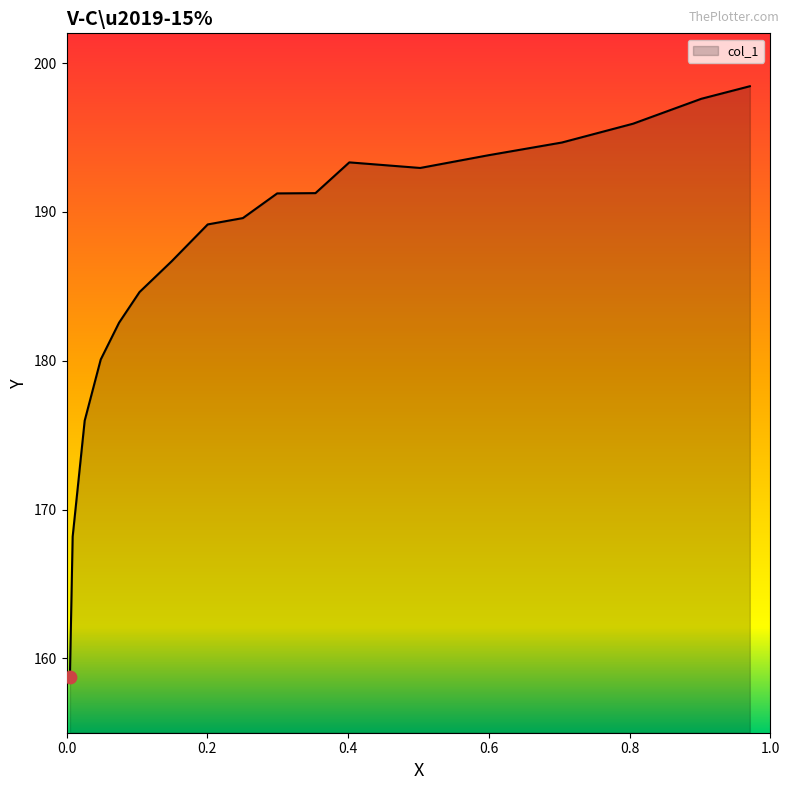

What is the change in value from 0.1037 to 0.0048?

-25.9